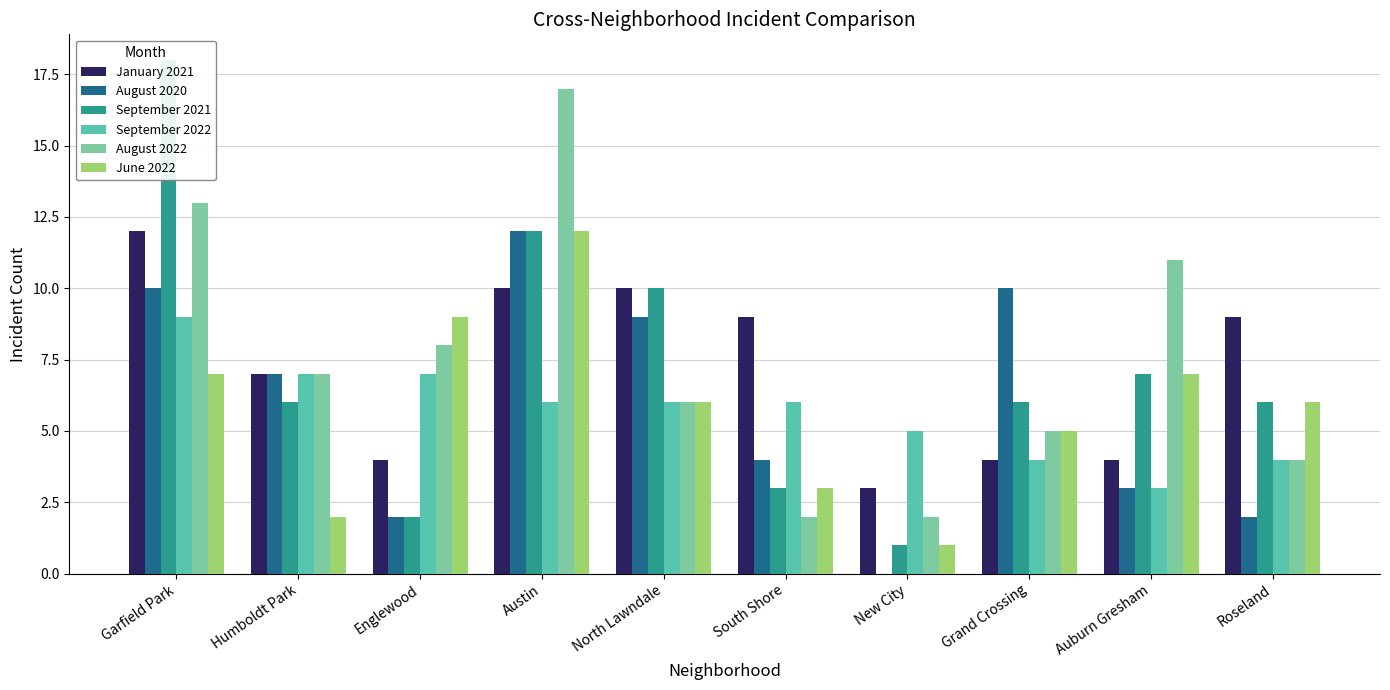

Reading left to right, extract all data points from this chart.

January 2021: 12	7	4	10	10	9	3	4	4	9
August 2020: 10	7	2	12	9	4	0	10	3	2
September 2021: 18	6	2	12	10	3	1	6	7	6
September 2022: 9	7	7	6	6	6	5	4	3	4
August 2022: 13	7	8	17	6	2	2	5	11	4
June 2022: 7	2	9	12	6	3	1	5	7	6